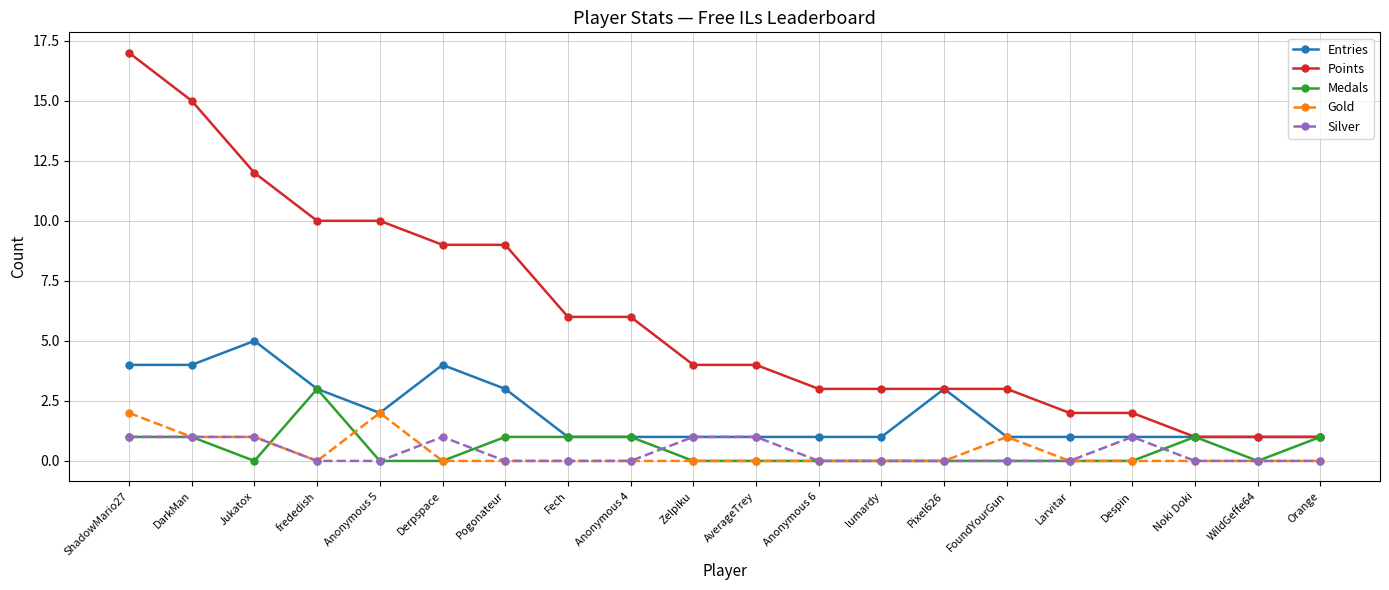

The value of Entries at WildGeffe64 is 1. True or false?

True